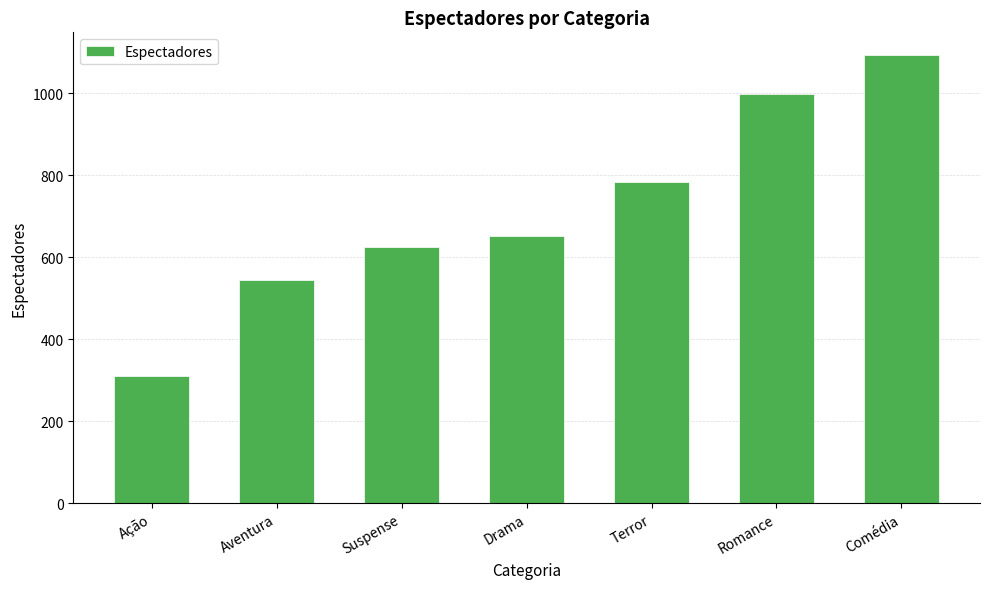

Rank the categories by value from highest to lowest.

Comédia, Romance, Terror, Drama, Suspense, Aventura, Ação